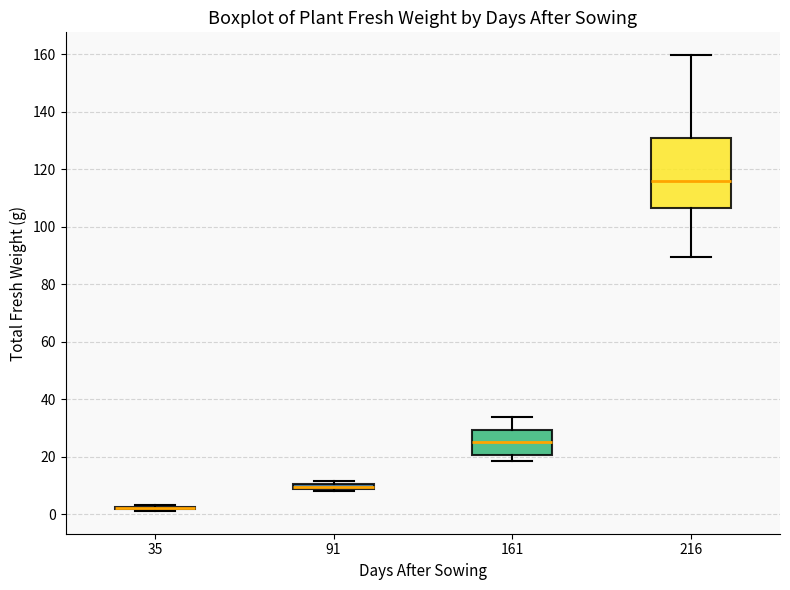

Where does the upper whisker of the box at x = 161 end on the y-axis? The values are not printed on the chart, so give them approximately, as read against the axis.

34